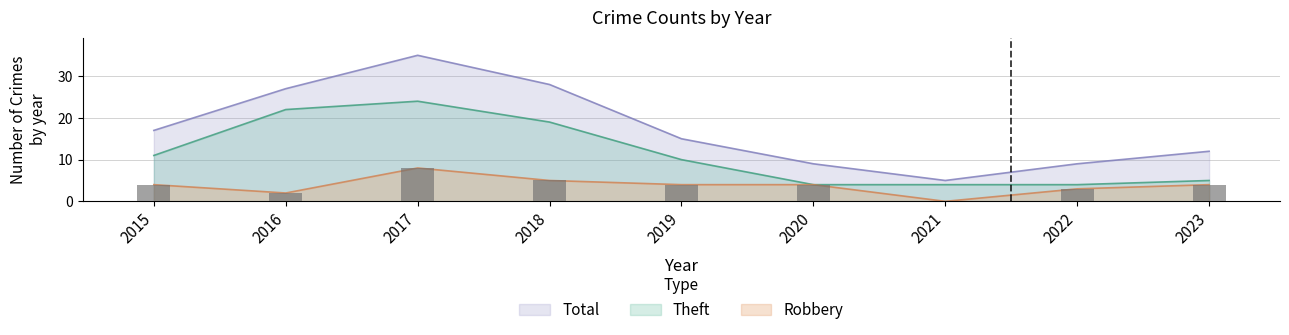

At which label does Theft first exceed 10?

2015